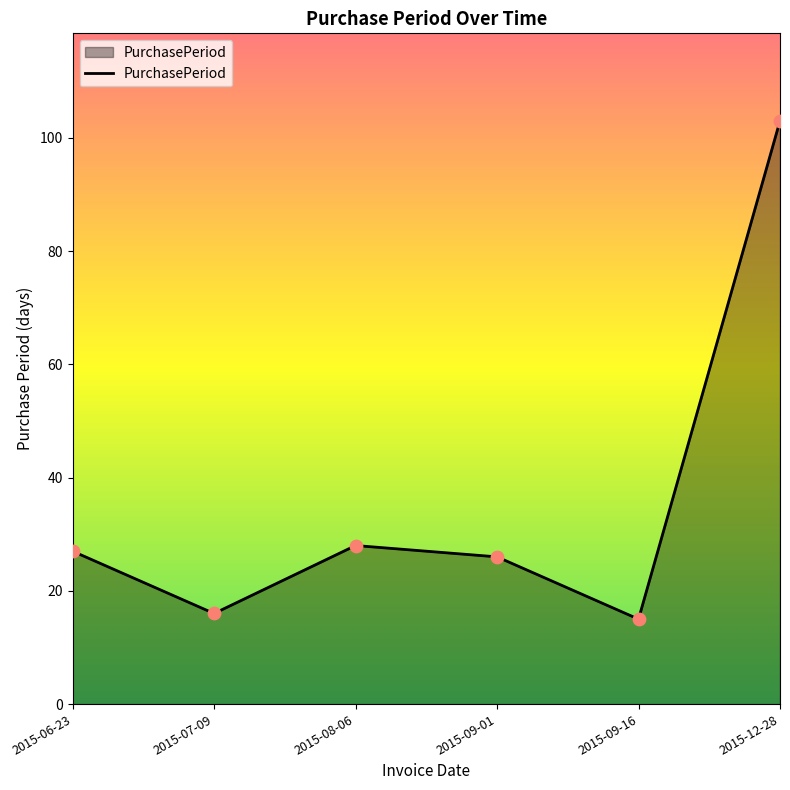

What is the change in value from 2015-08-06 to 2015-09-16?

-13